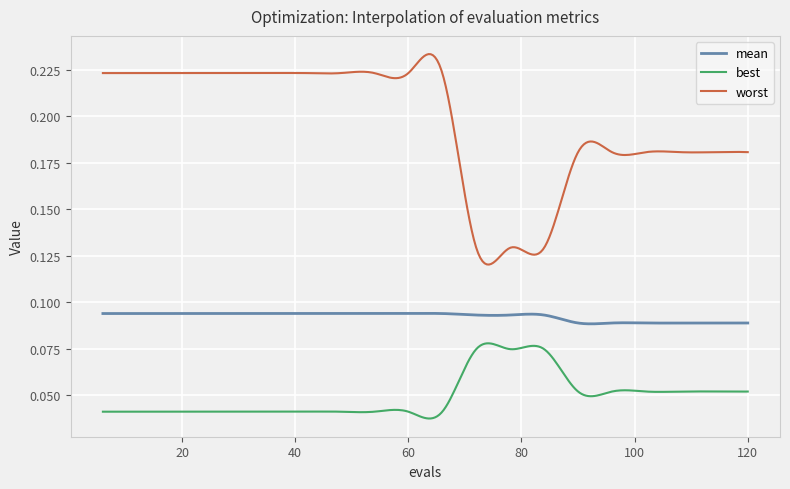

True or false: worst and best cross at least once.

False